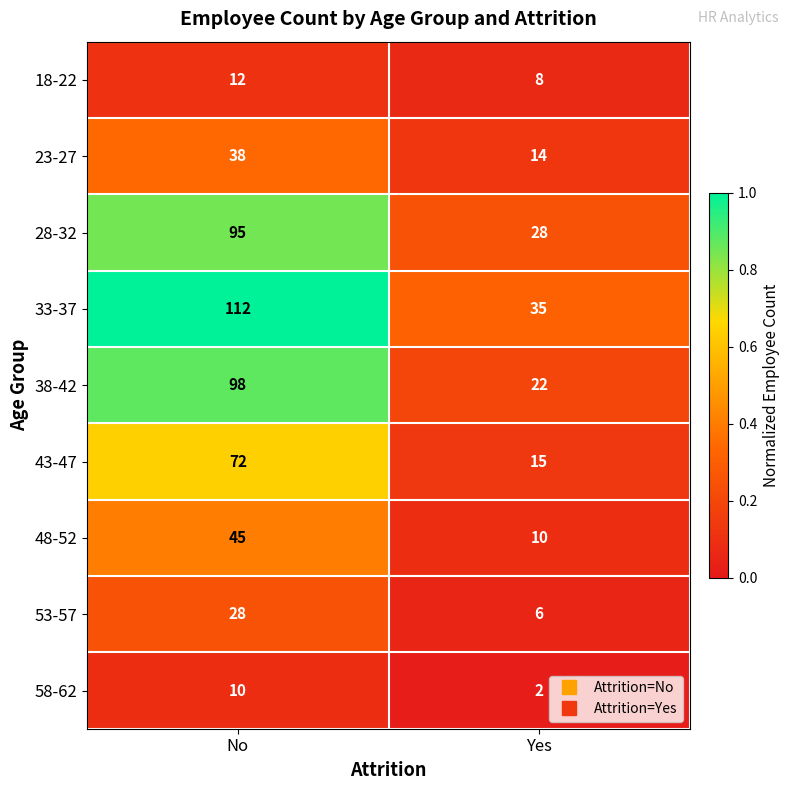

How many distinct data groups are displayed?

9